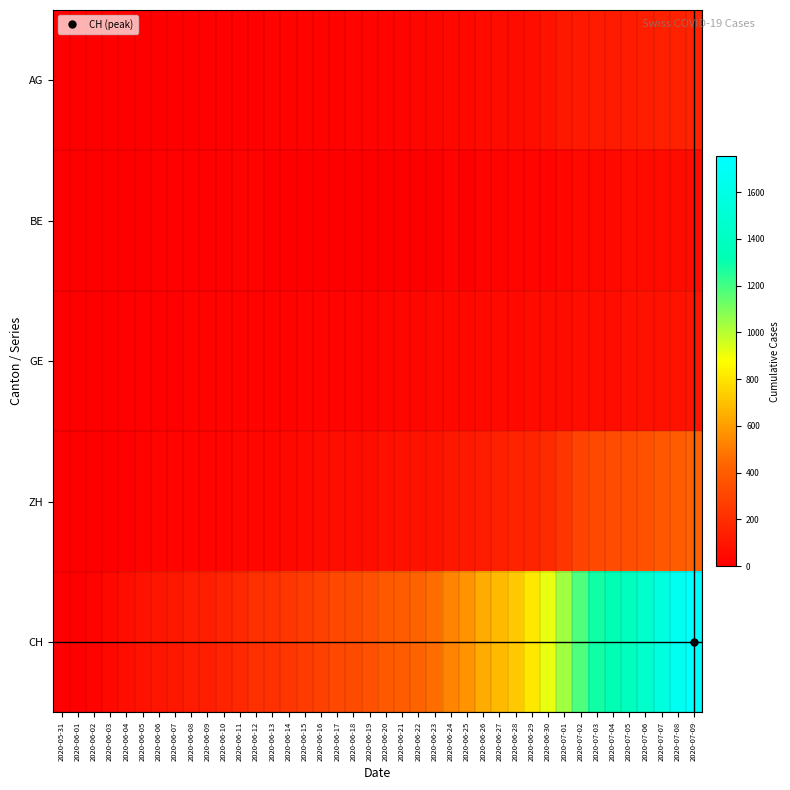

At how many categories does at least one series exceed 397?

19